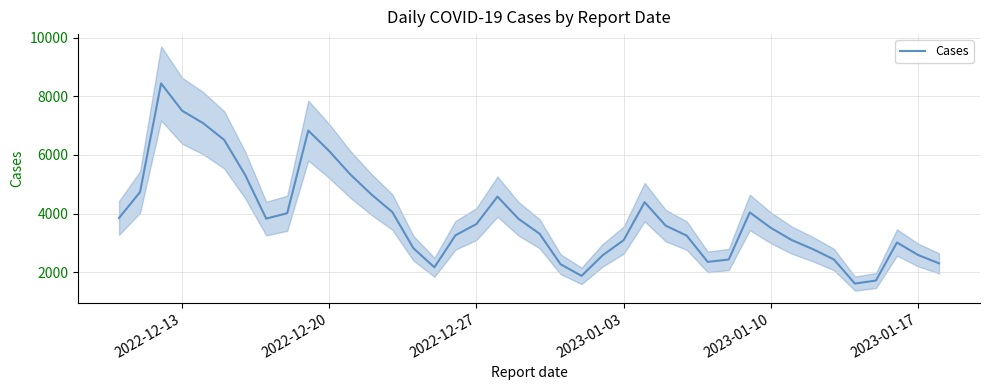

Count the number of data series in this chart.

1